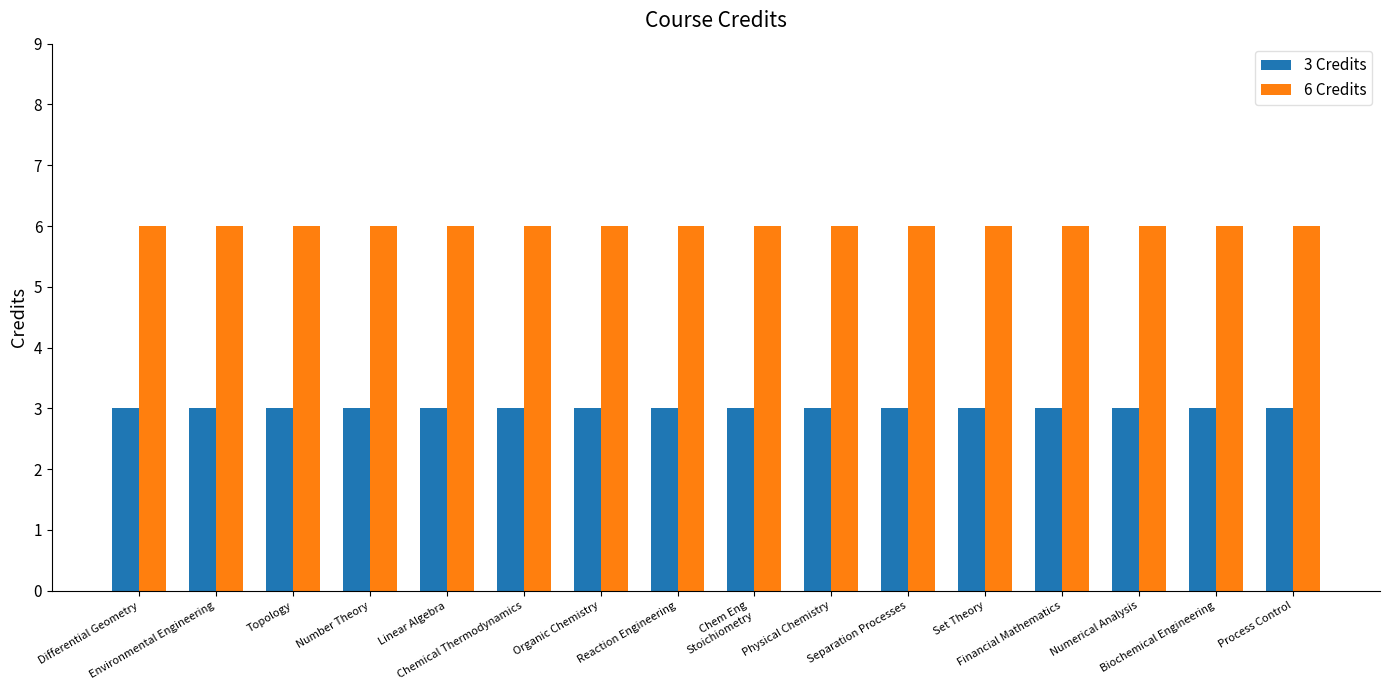

What is the greatest value displayed?

6